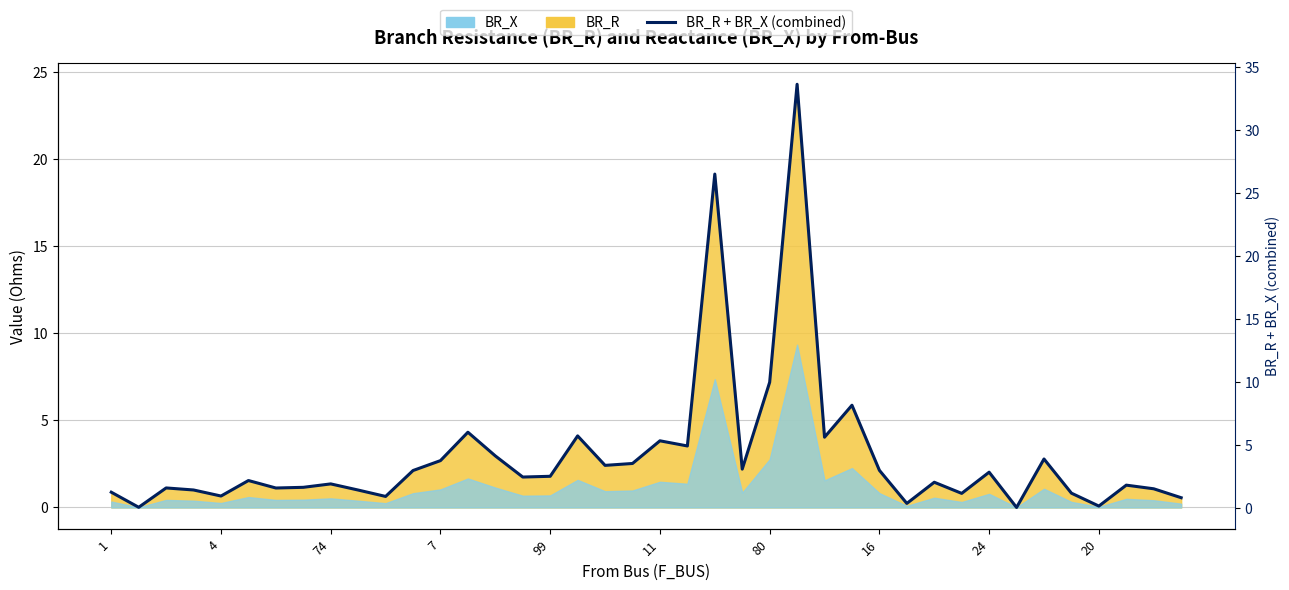

What is the value of the 32nd point from the left?

1.1